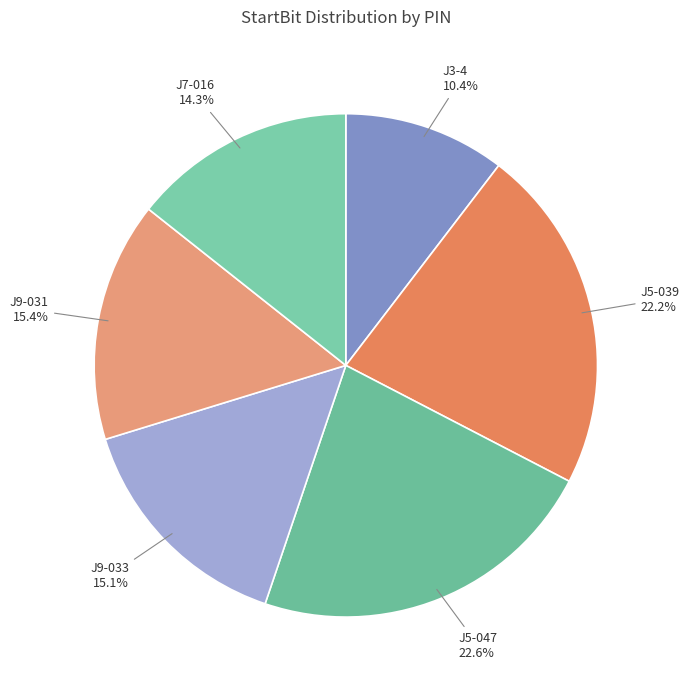

To the nearest percent, what is the combined percentage of J9-031 and J9-033?

30%